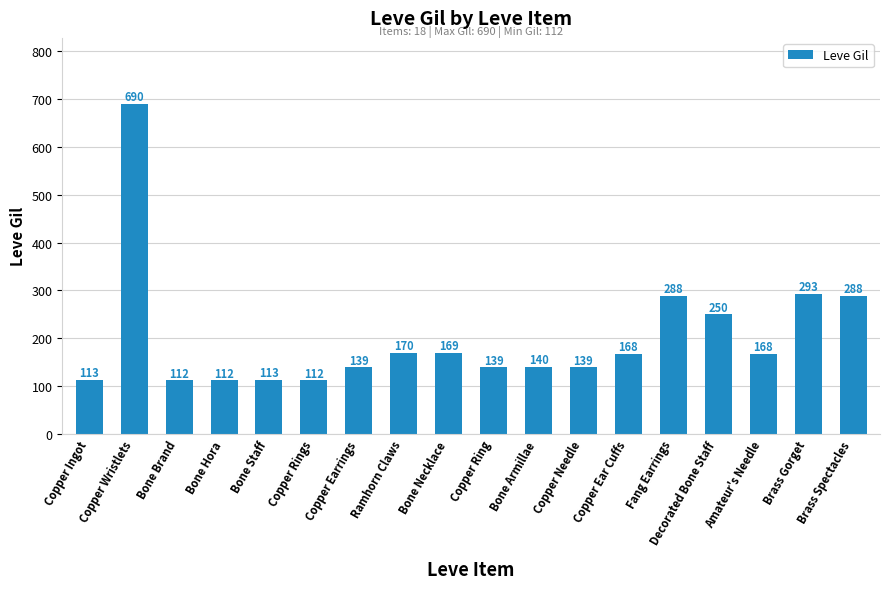

Is it true that the value at Copper Needle is 240?

False